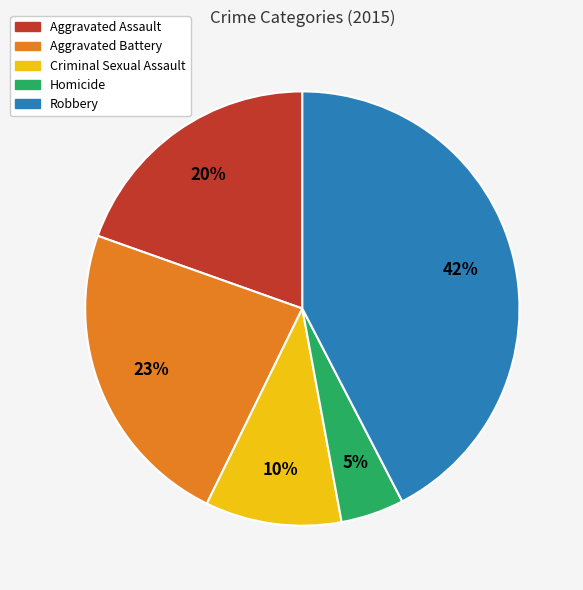

Is the sum of Aggravated Battery and Homicide greater than half?

No